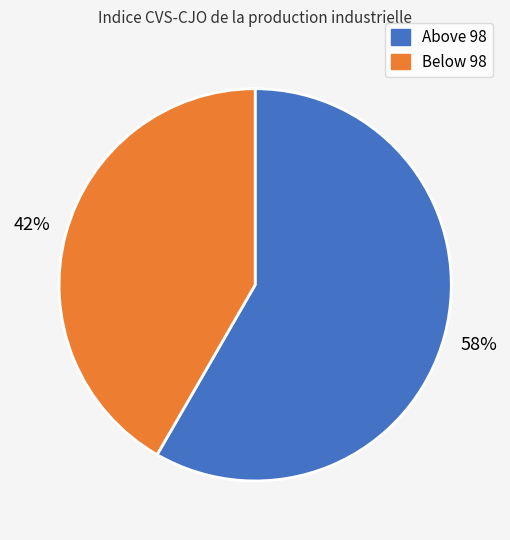

Combined, do Above 98 and Below 98 account for over 50%?

Yes